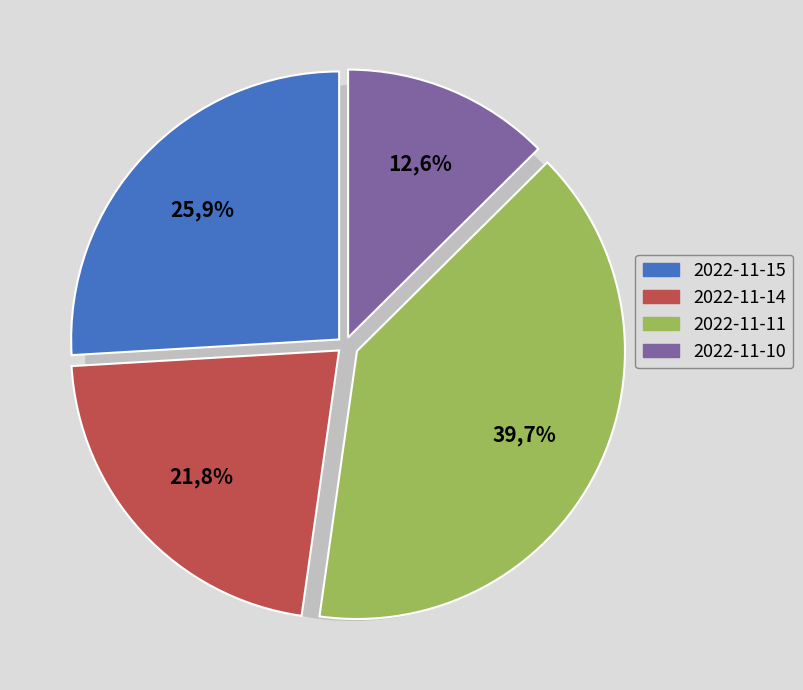

What percentage is the 2022-11-11 slice, to the nearest percent?

40%